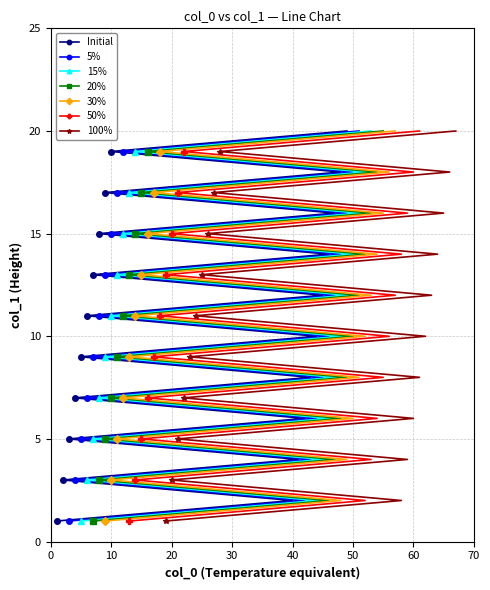

Reading left to right, list all the values displayed in this chart.

1=1	40=2	2=3	41=4	3=5	42=6	4=7	43=8	5=9	44=10	6=11	45=12	7=13	46=14	8=15	47=16	9=17	48=18	10=19	49=20